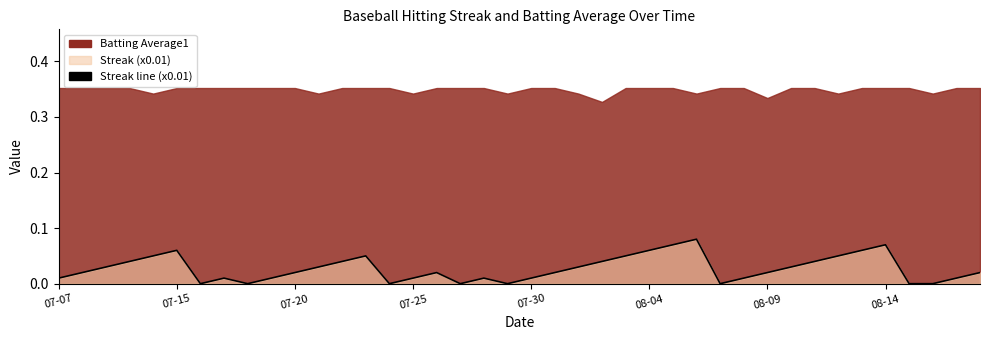

How many values exceed 0?

32